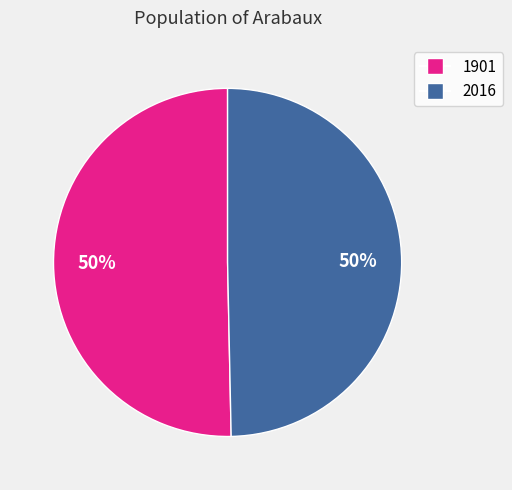

How many segments does this pie chart have?

2